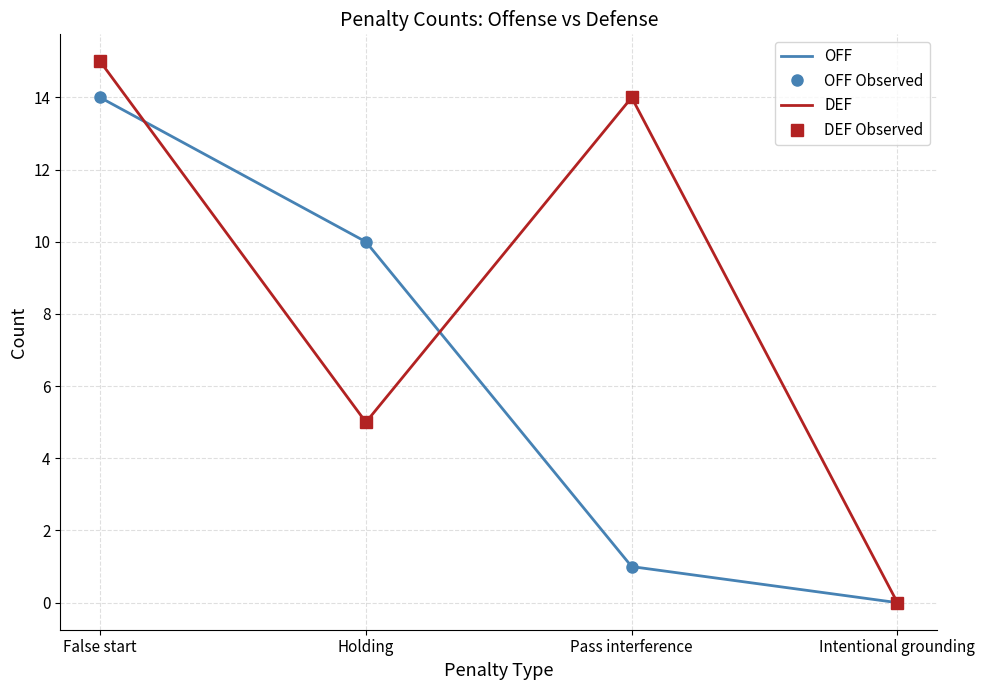

Does the chart have visible grid lines?

Yes